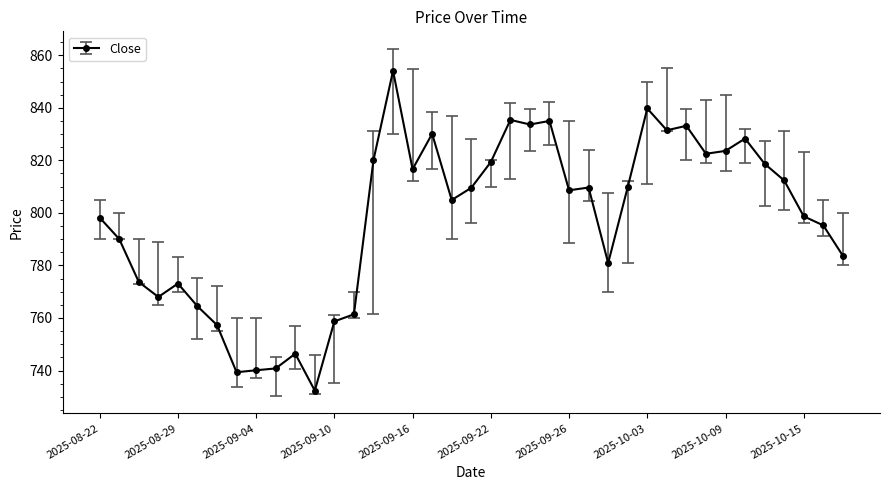

What is the average value?

797.4